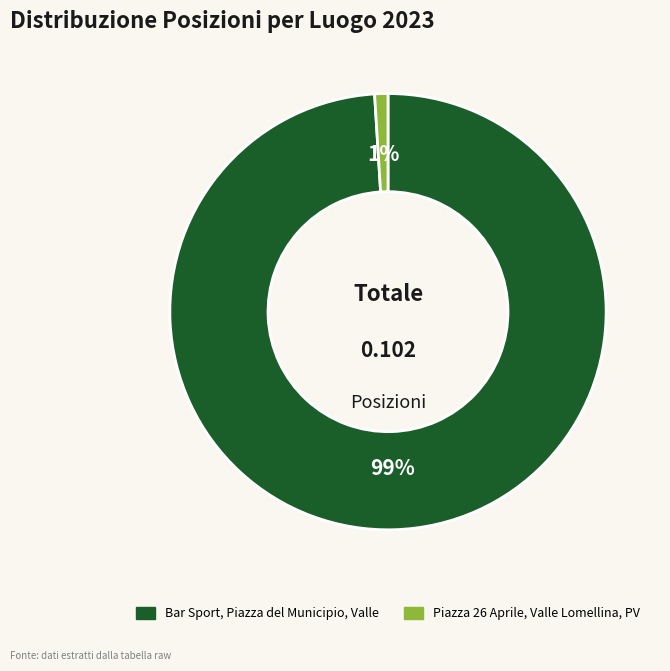

To the nearest percent, what percentage of the pie is Piazza 26 Aprile, Valle Lomellina, PV?

1%